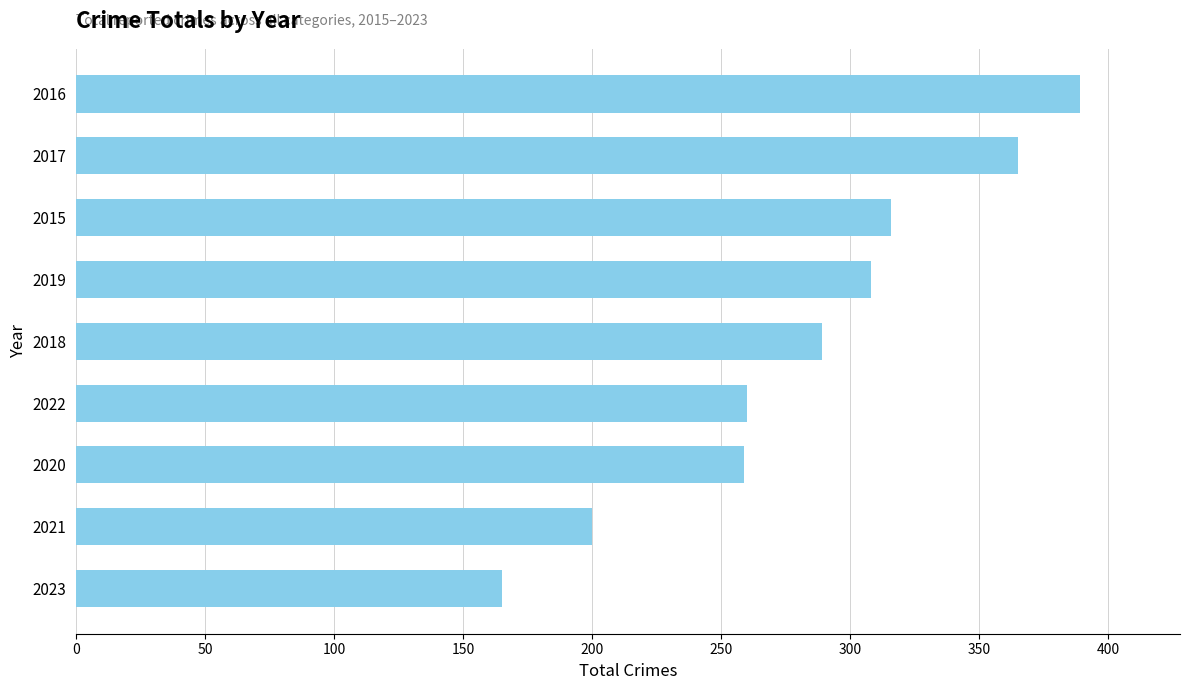

Is it true that the value at 2018 is 289?

True